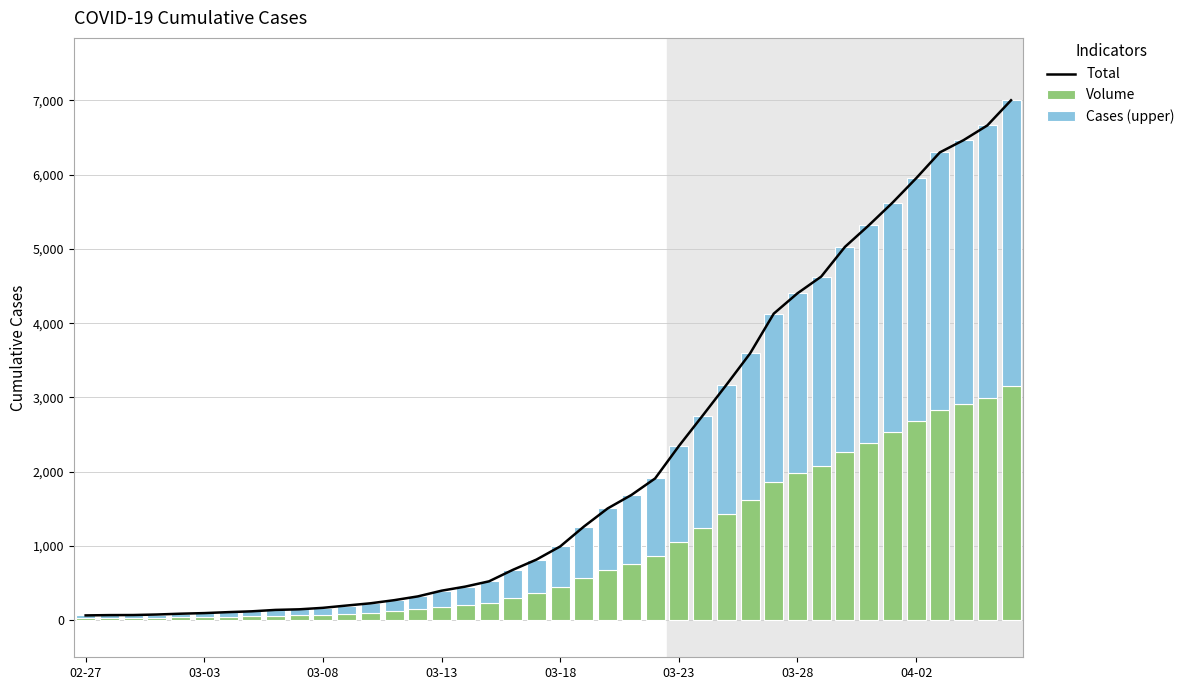

What is the difference between the Total values at 22 and 24?

404.0